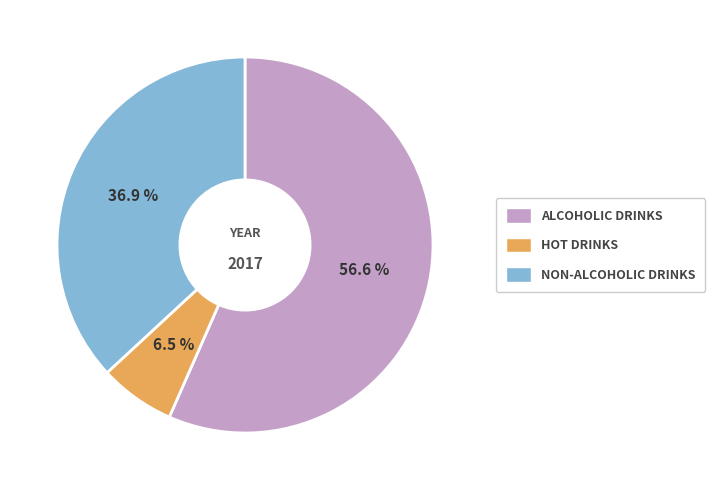

Is there any slice that represents more than half of the pie?

Yes